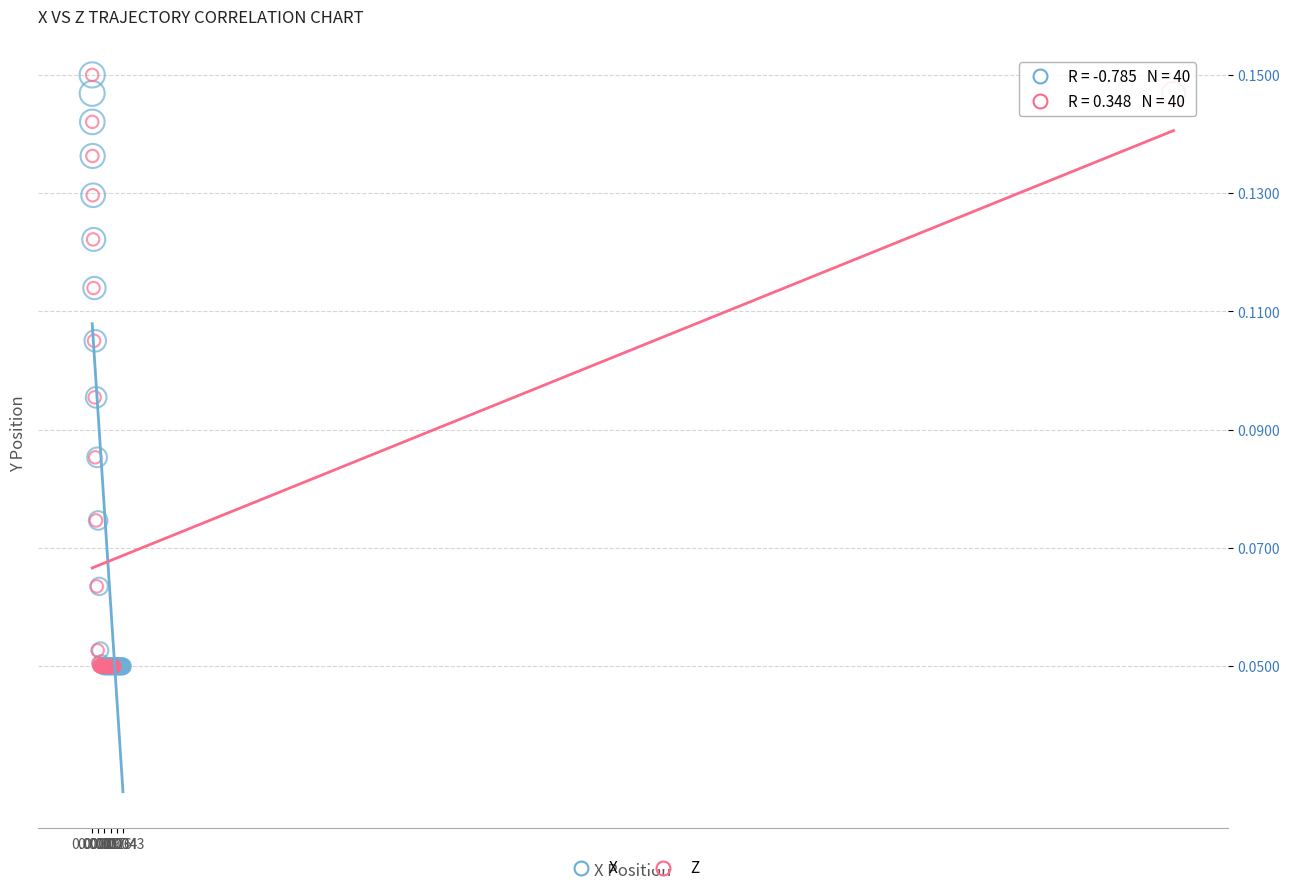

What are all the series names shown in the legend?

X, Z